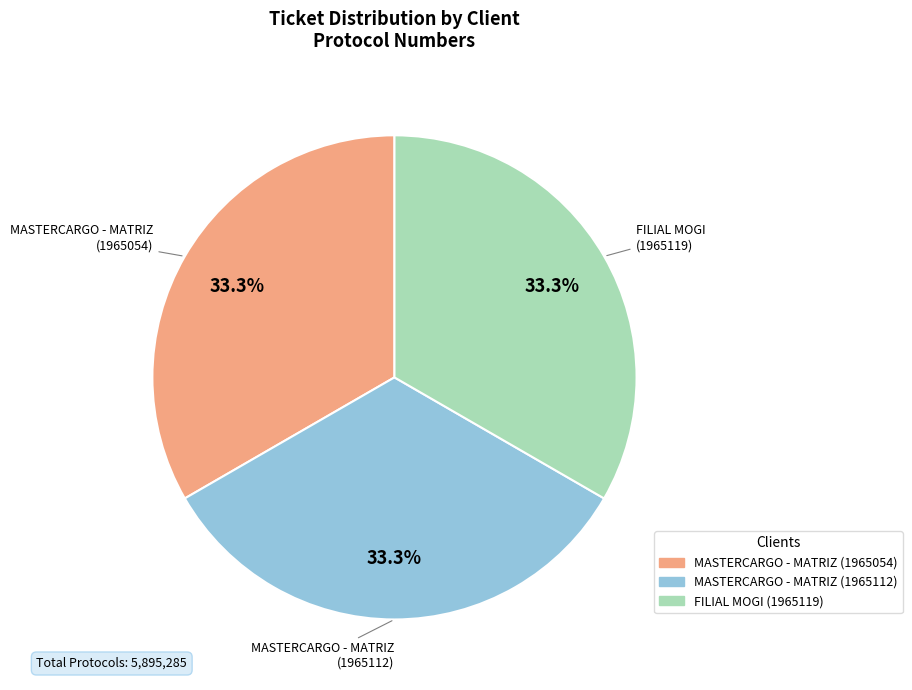

Approximately how many times larger is the value at MASTERCARGO - MATRIZ (1965112) compared to MASTERCARGO - MATRIZ (1965054)?

1.0